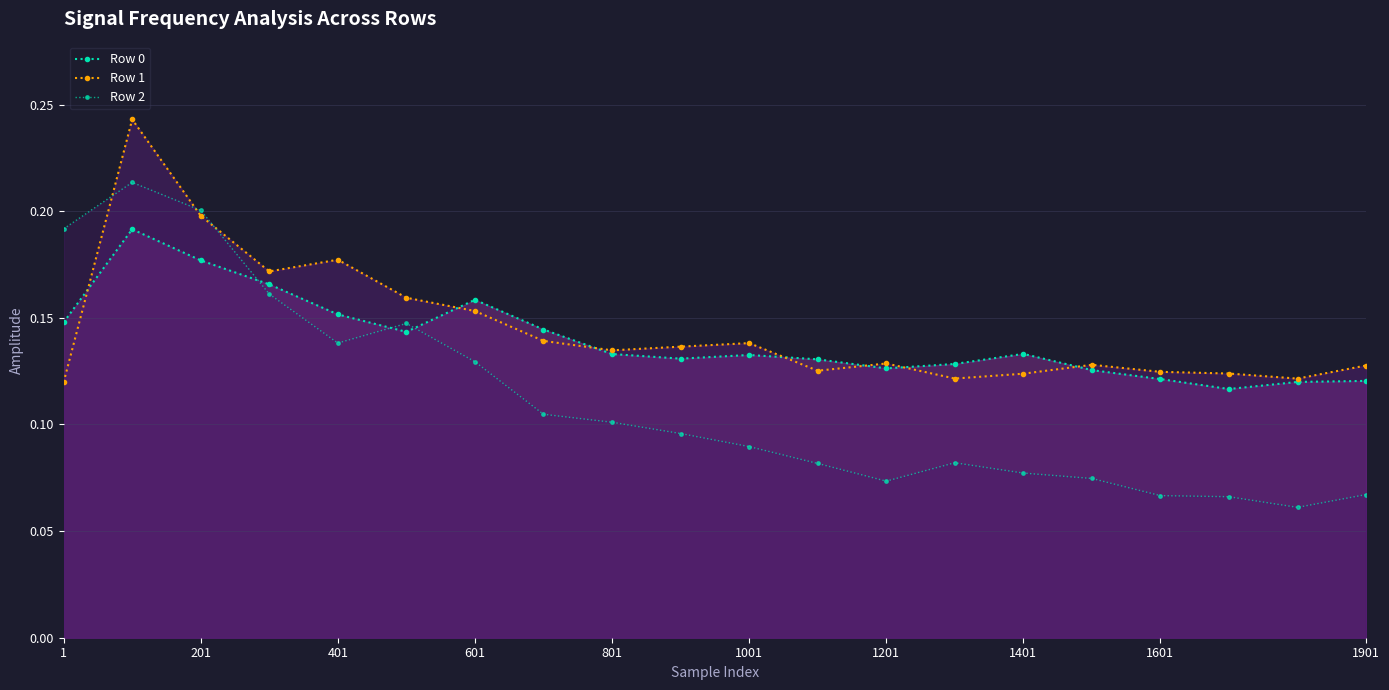

The Row 0 series shows 0.2 at 18. True or false?

False